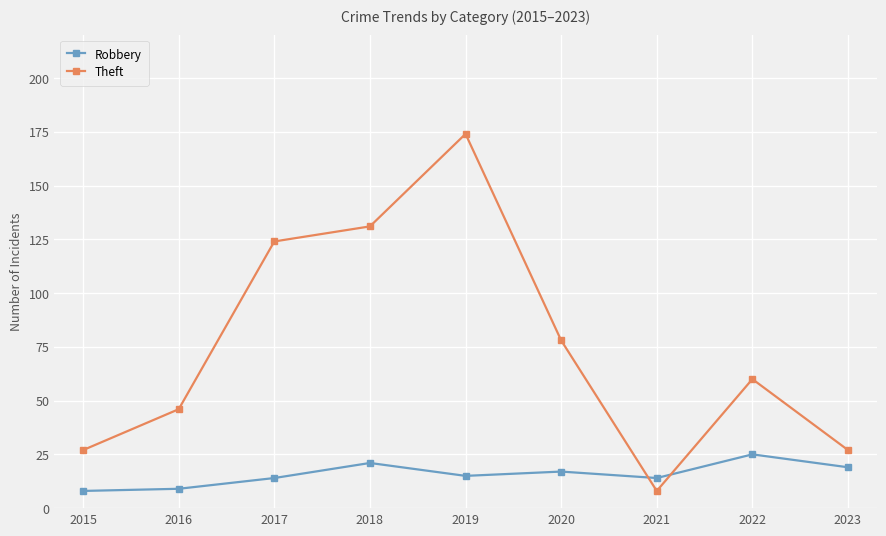

At which category does Theft reach its first local valley?

2021